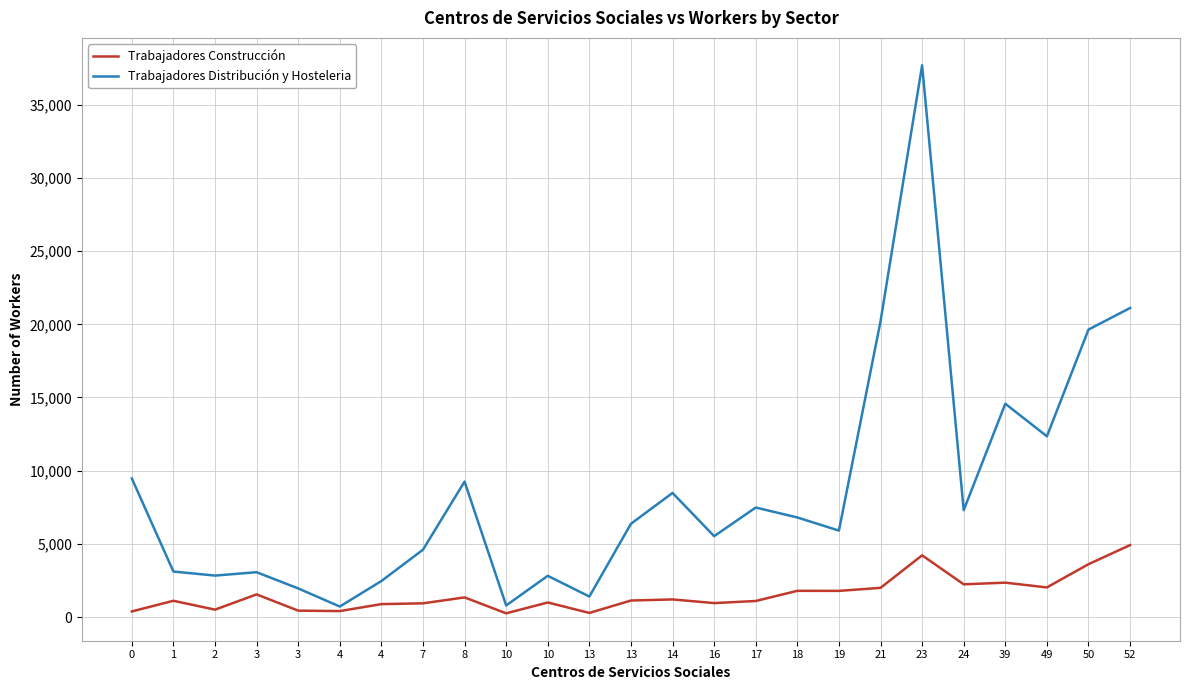

The value of Trabajadores Distribución y Hosteleria at 19 is 1934. True or false?

False